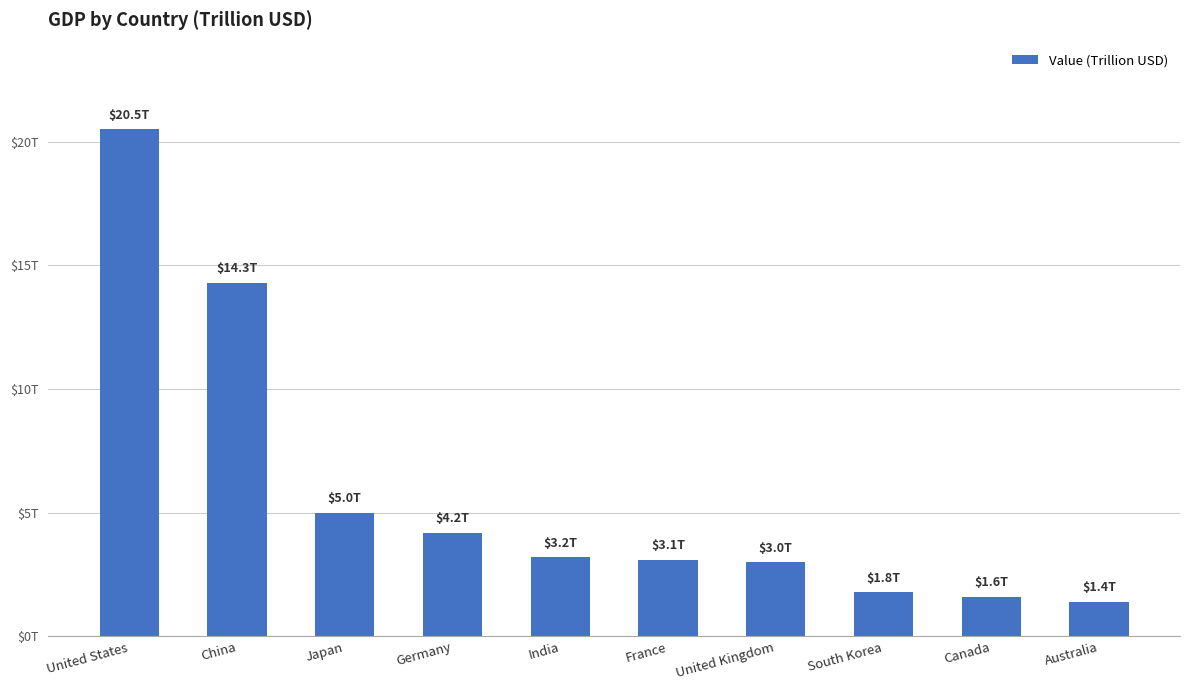

Reading left to right, what are all the values shown in this chart?

United States=20.5	China=14.3	Japan=5.0	Germany=4.2	India=3.2	France=3.1	United Kingdom=3.0	South Korea=1.8	Canada=1.6	Australia=1.4